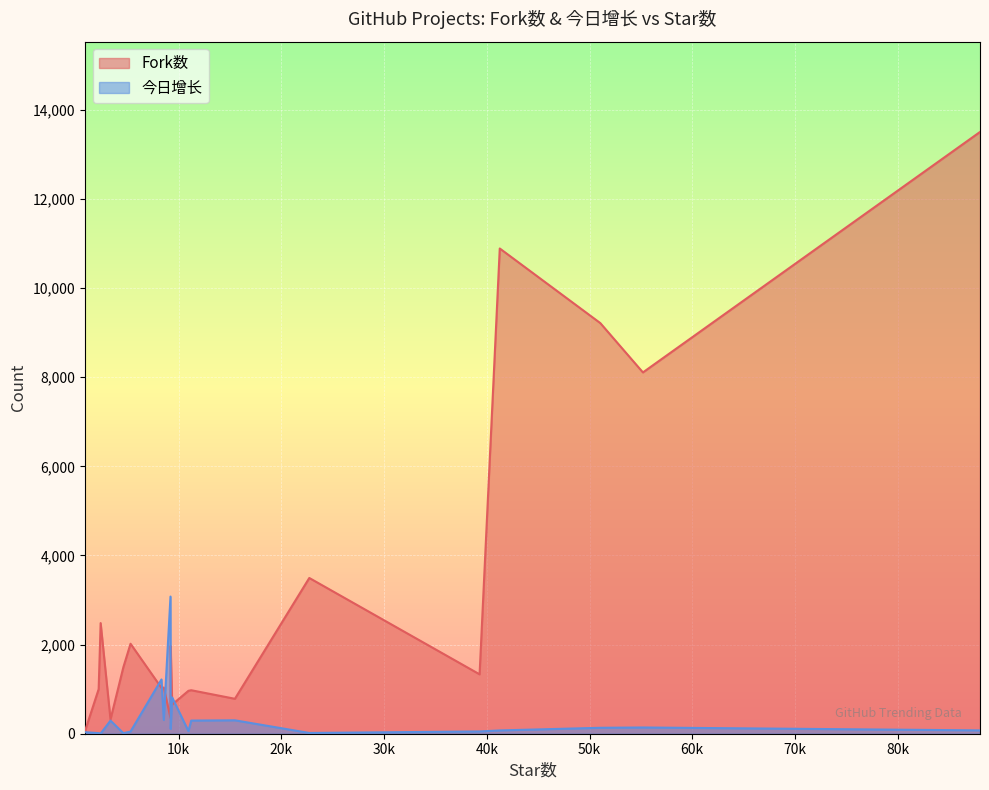

Which has a higher value, 9218 or 8565?

8565